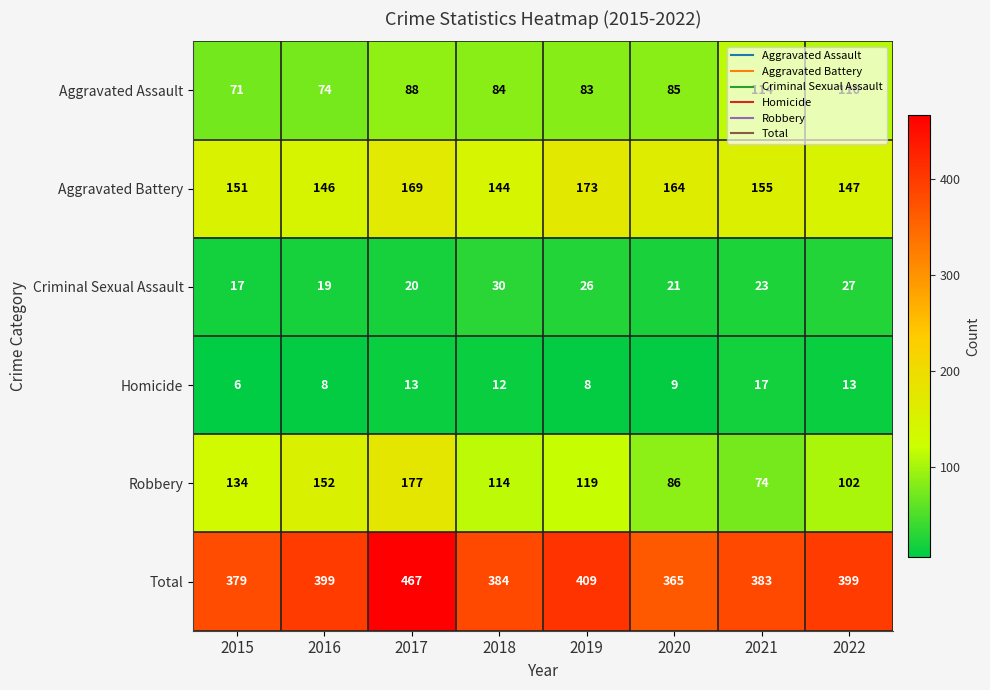

What is the total value across all series at 2019?

818